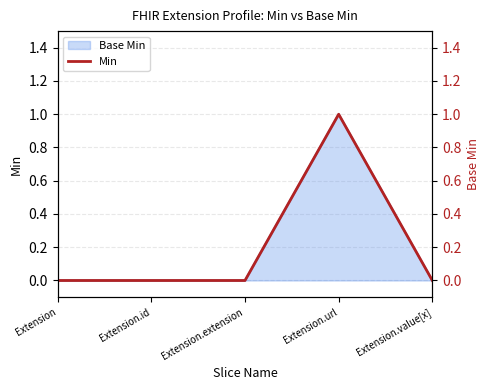

List the labels in order of value, smallest first.

Extension, Extension.id, Extension.extension, Extension.value[x], Extension.url